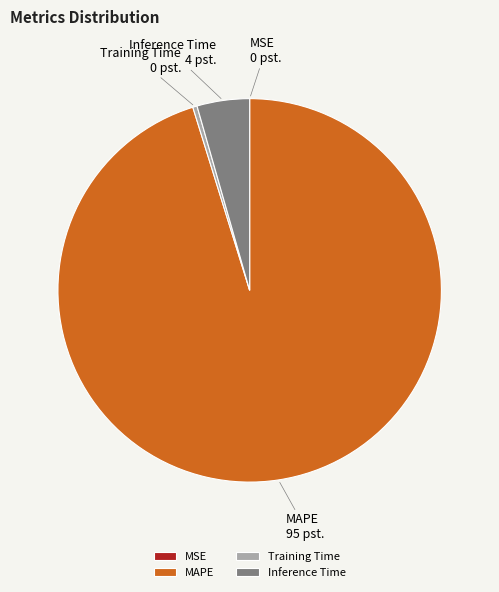

Between Training Time and Inference Time, which is larger?

Inference Time